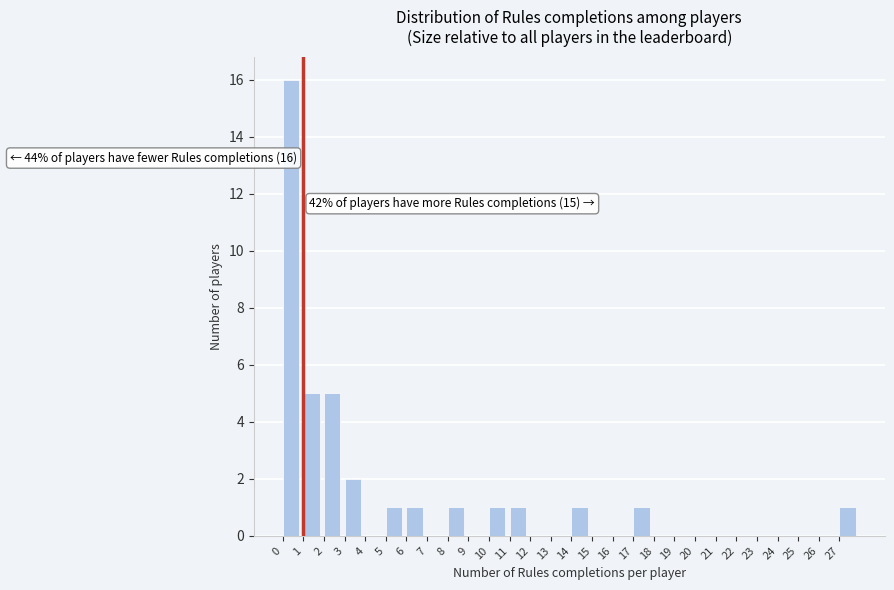

Which range on the x-axis has the tallest bar?

0 to 1